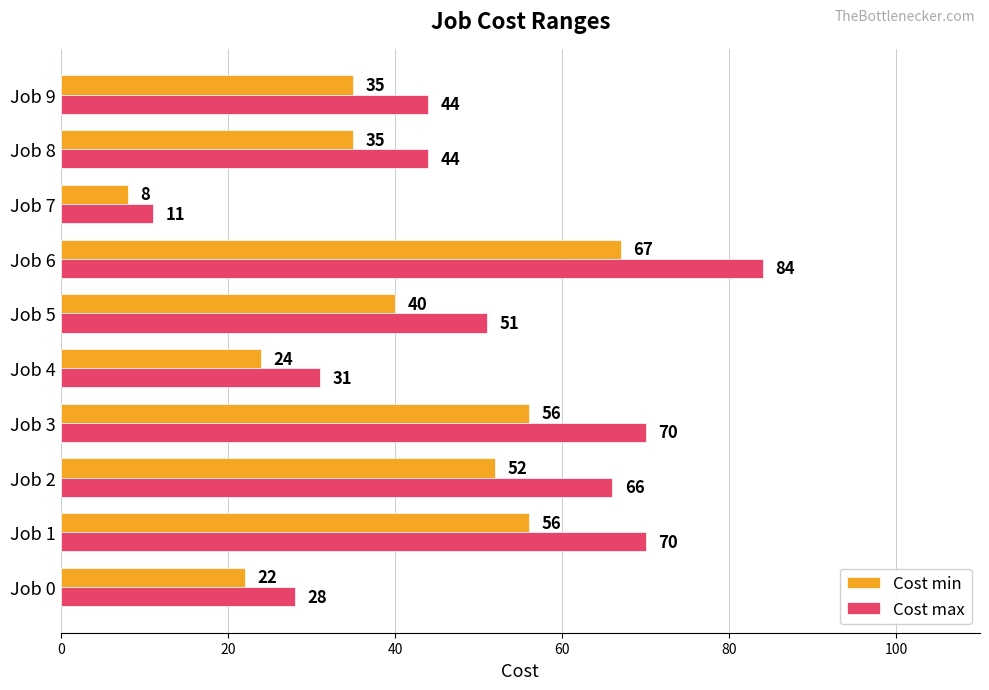

The value of Cost min at Job 9 is 35. True or false?

True